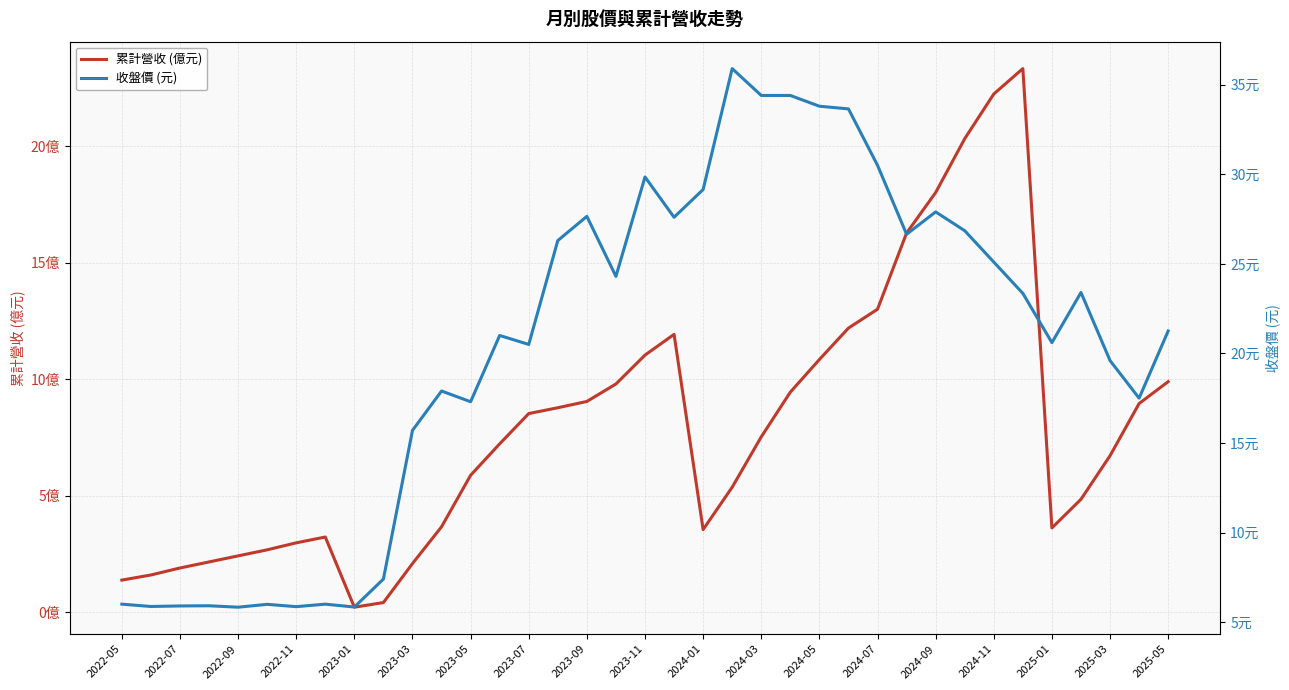

The value of 累計營收 (億元) at 33 is 7.6. True or false?

False